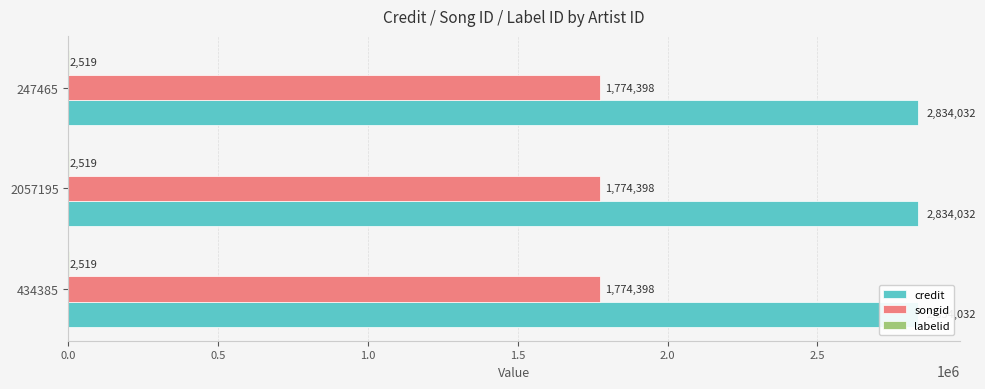

Where is songid nearest to the value 1774398?

434385